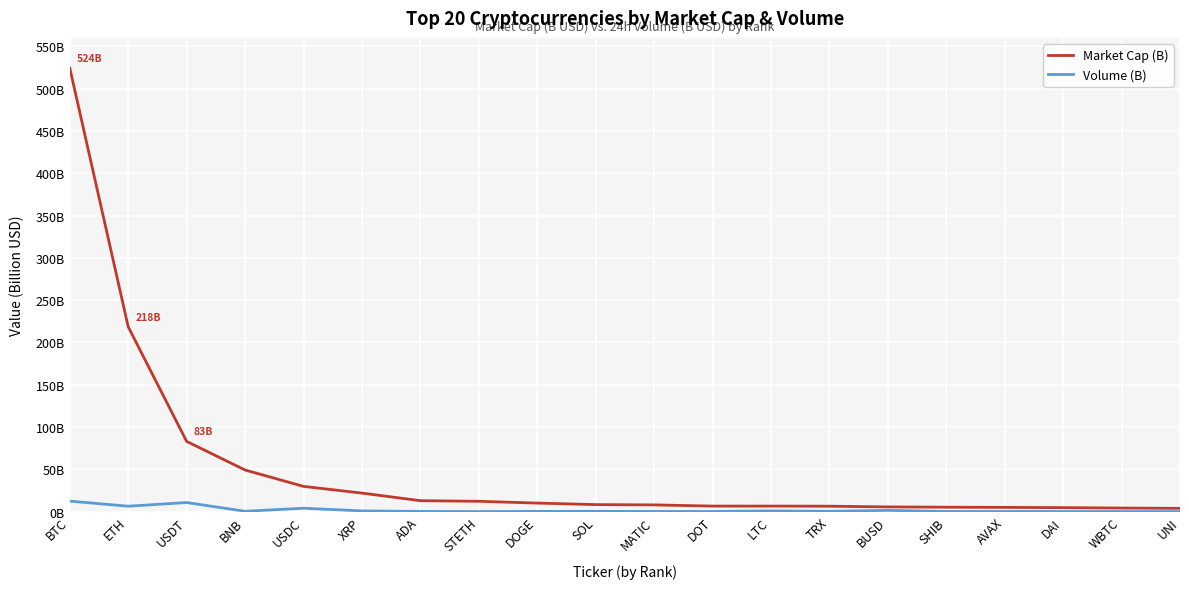

What is the highest value of the Volume (B) series?

12.4